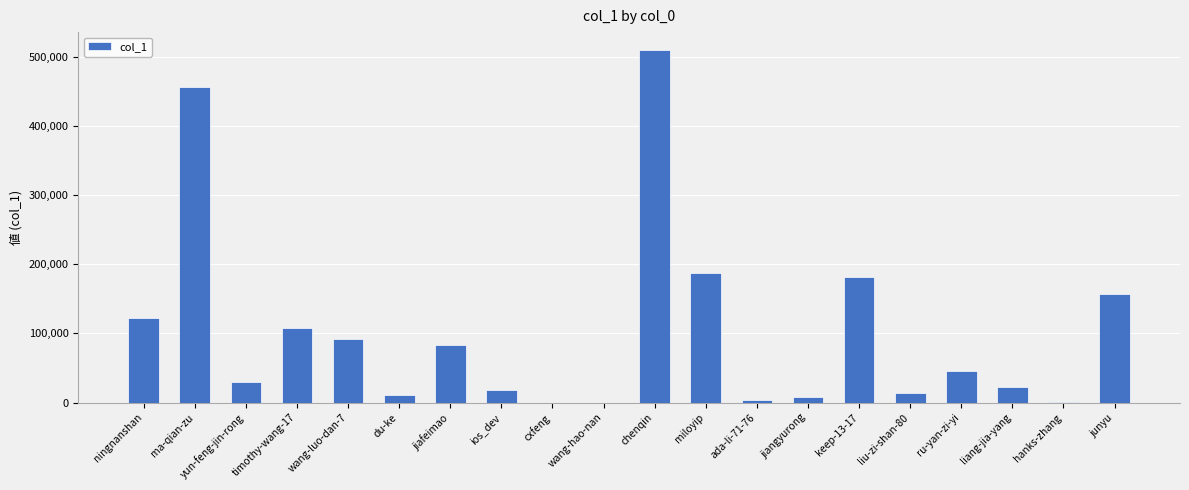

What is the difference between the values at jiangyurong and hanks-zhang?

7852